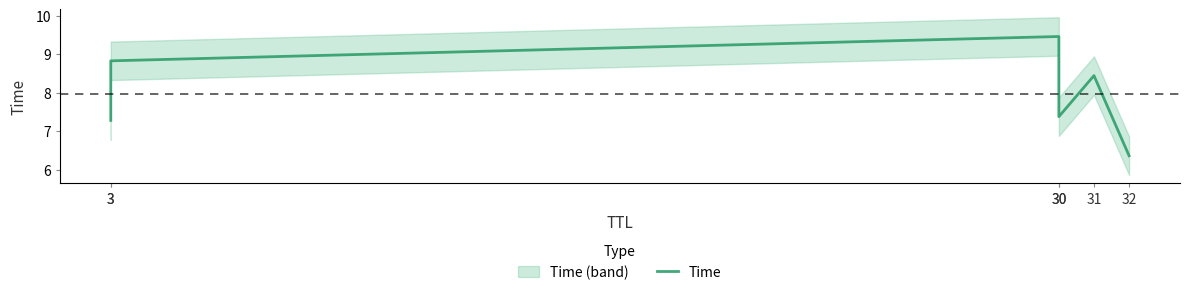

True or false: the data has more than 2 interior local peaks.

False